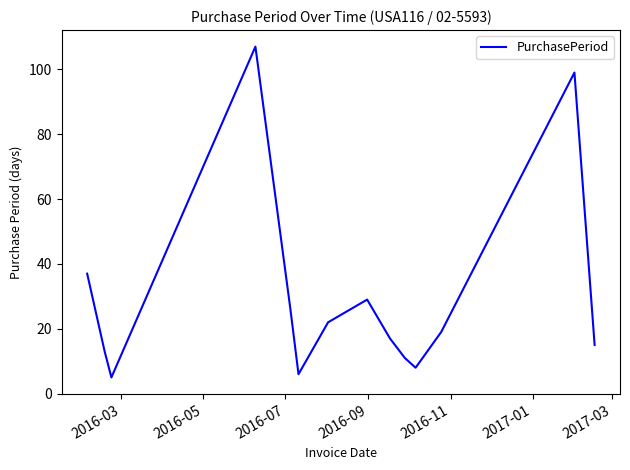

How many interior local valleys (lower than both neighbors) does the data have?

3